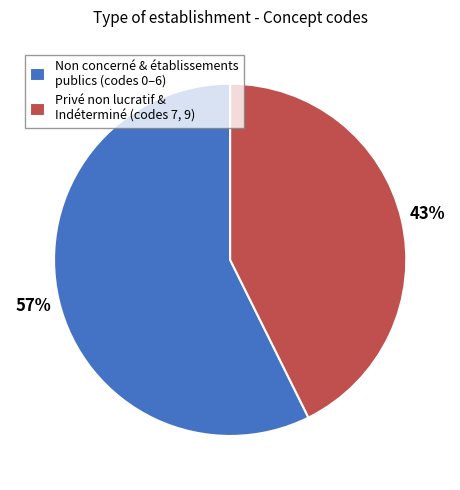

The Privé non lucratif & Indéterminé (codes 7, 9) slice represents 43% of the pie. True or false?

True